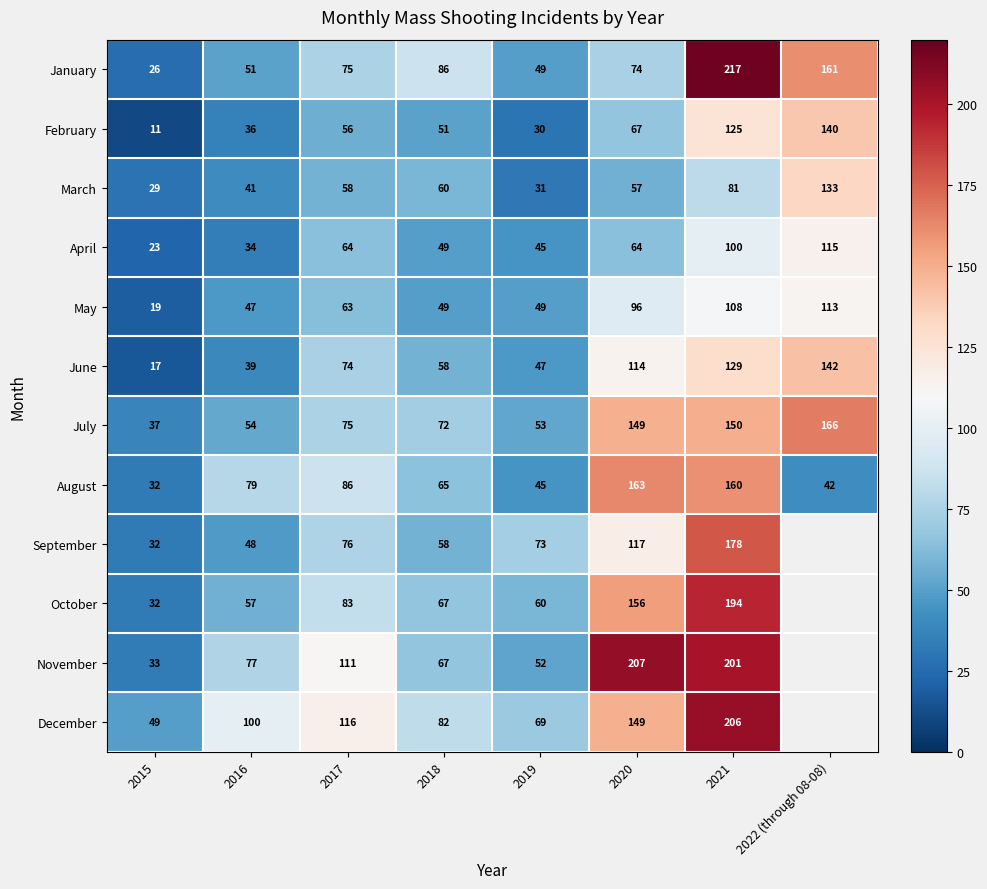

What is the total value across all series at 2017?

937